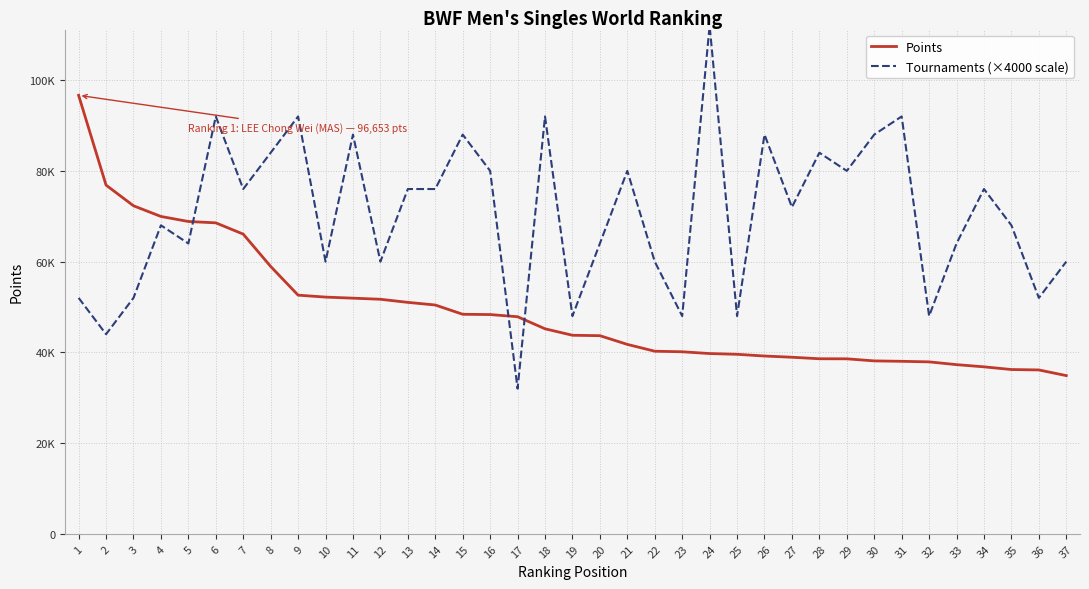

What is the sum of all Tournaments (×4000 scale) values?

2608000.0